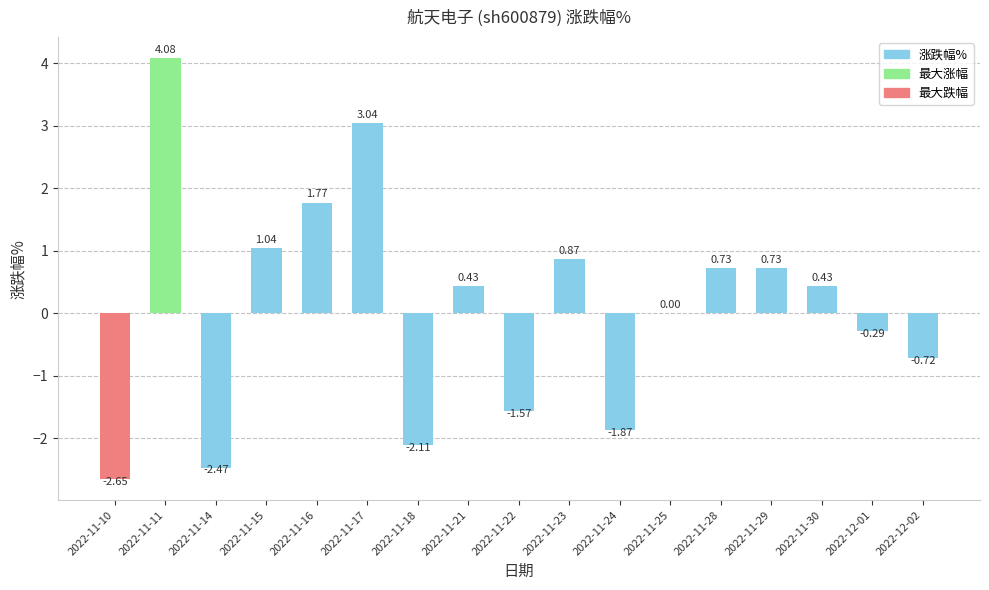

Are the bars horizontal?

No